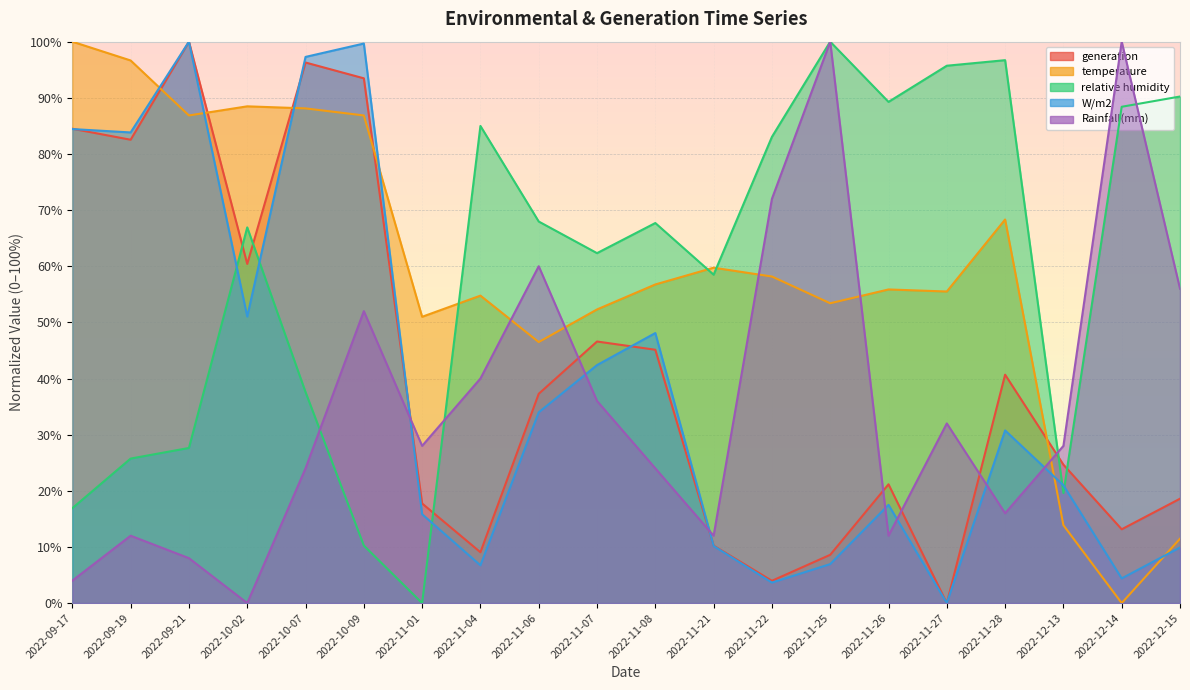

What is the maximum value shown in the chart?

100.0